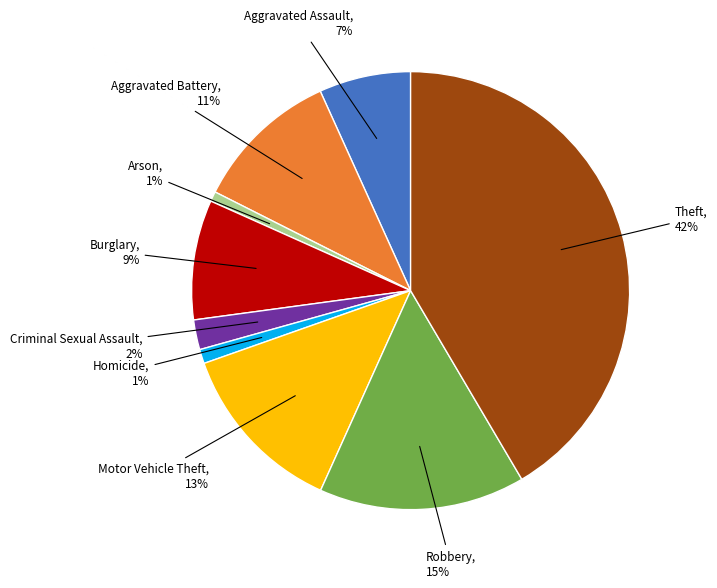

Which slice is the largest?

Theft